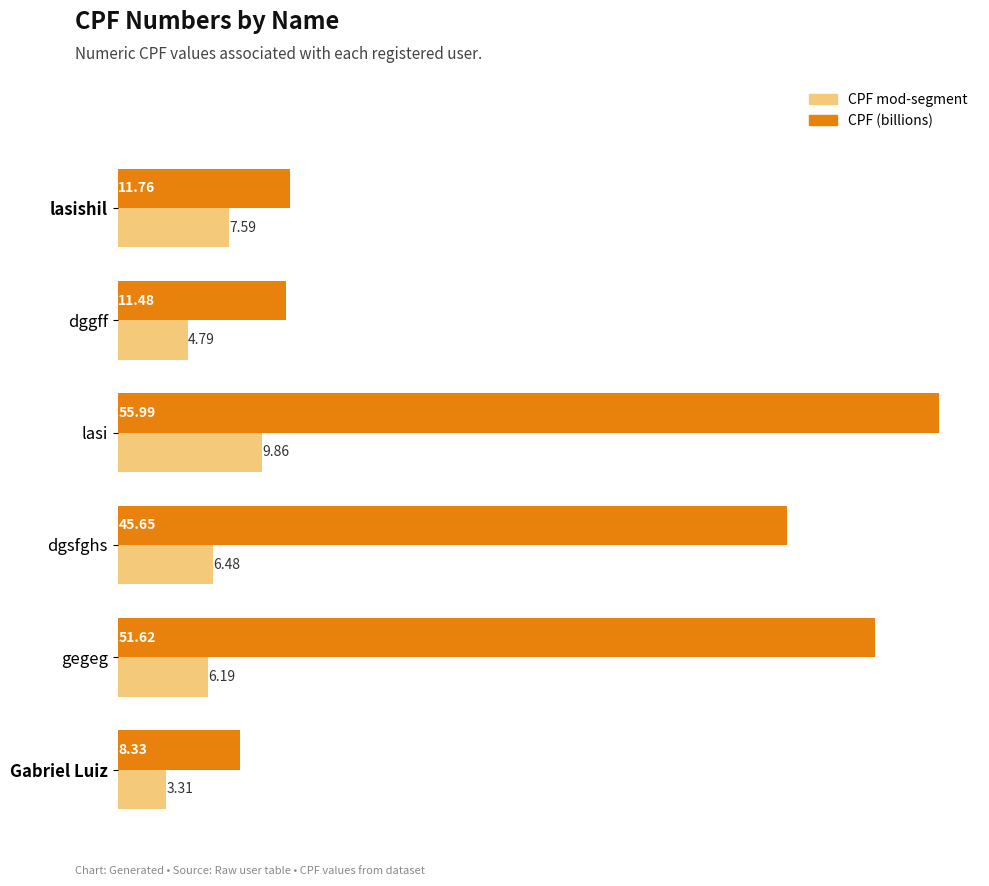

Which series has the widest spread of values?

CPF (billions)